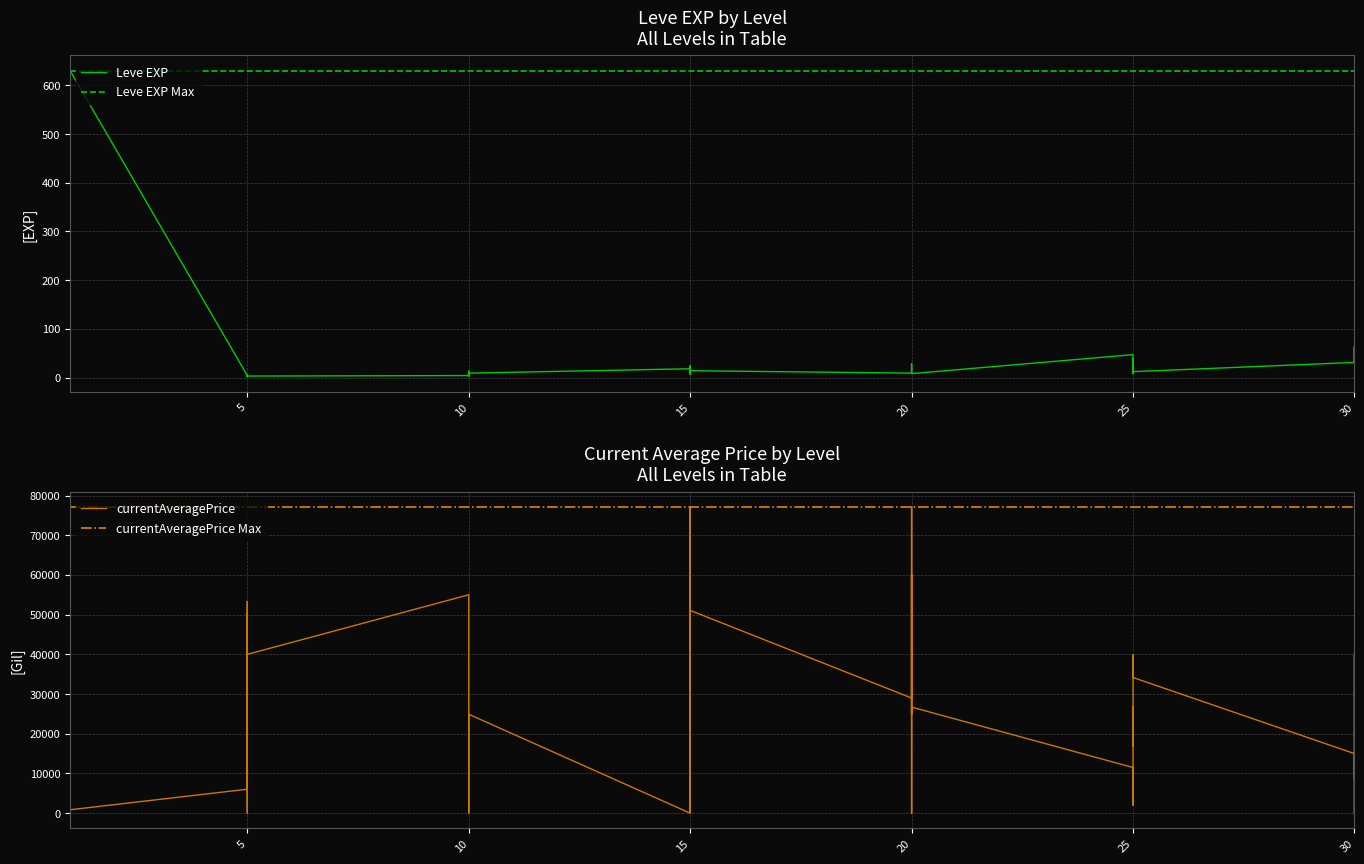

What is the value of the currentAveragePrice point at the 27th from the left?

29000.0